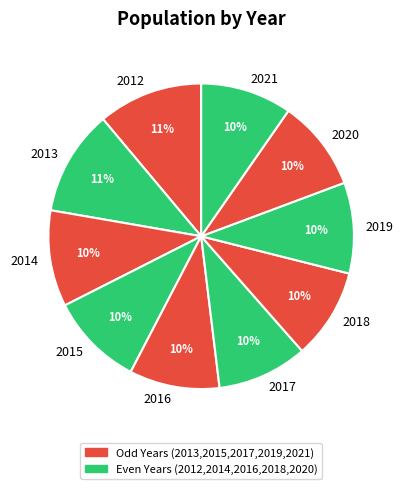

To the nearest percent, what portion does 2017 represent?

10%